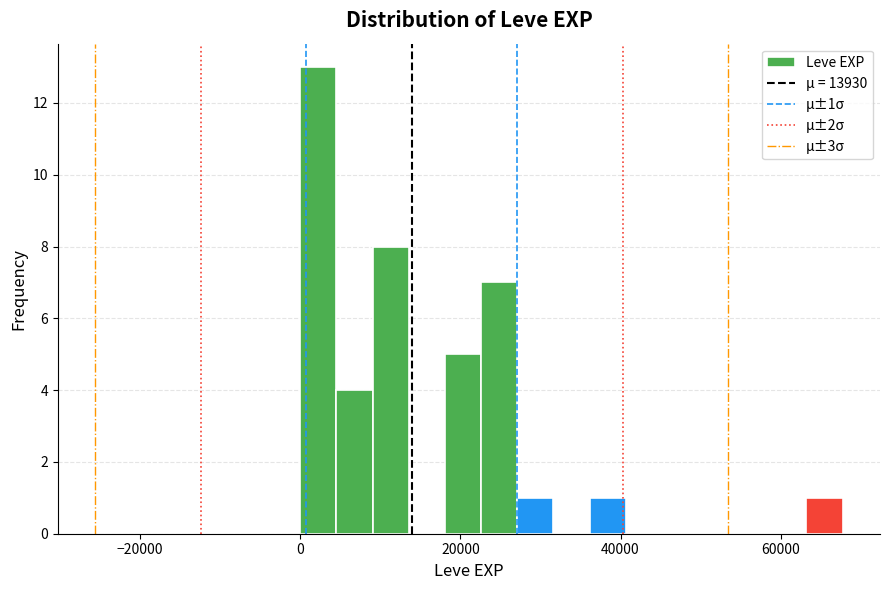

Read against the x-axis, roughly where is the centre of the tallest bar?

2000